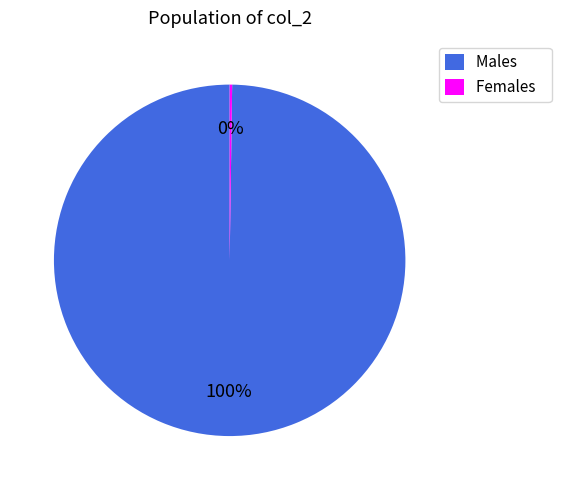

The Males slice represents 85% of the pie. True or false?

False